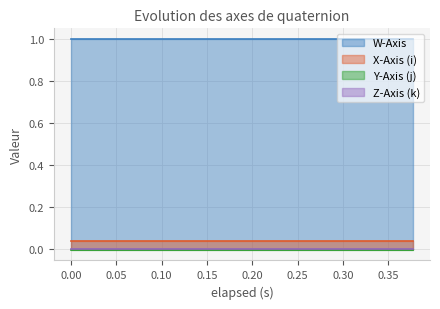

True or false: W-Axis has more than 1 interior local peaks.

False